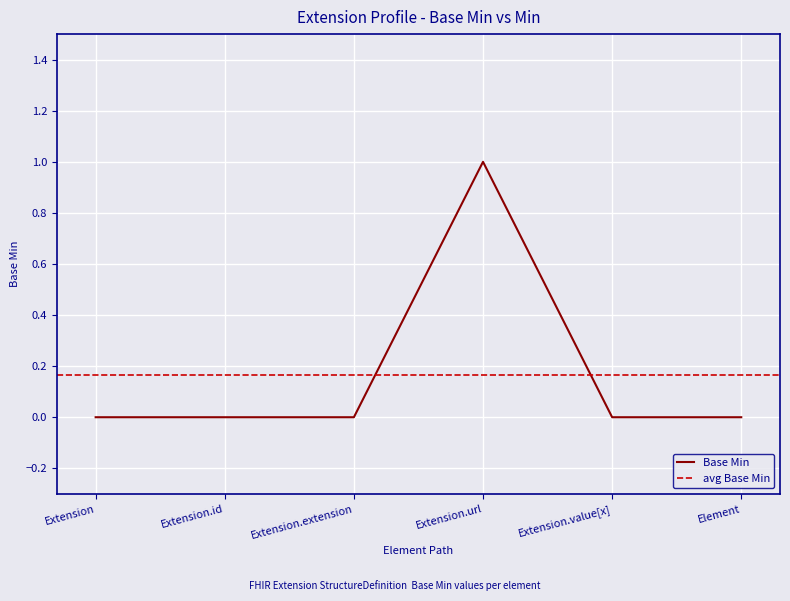

Does the chart display data point markers on the line(s)?

No